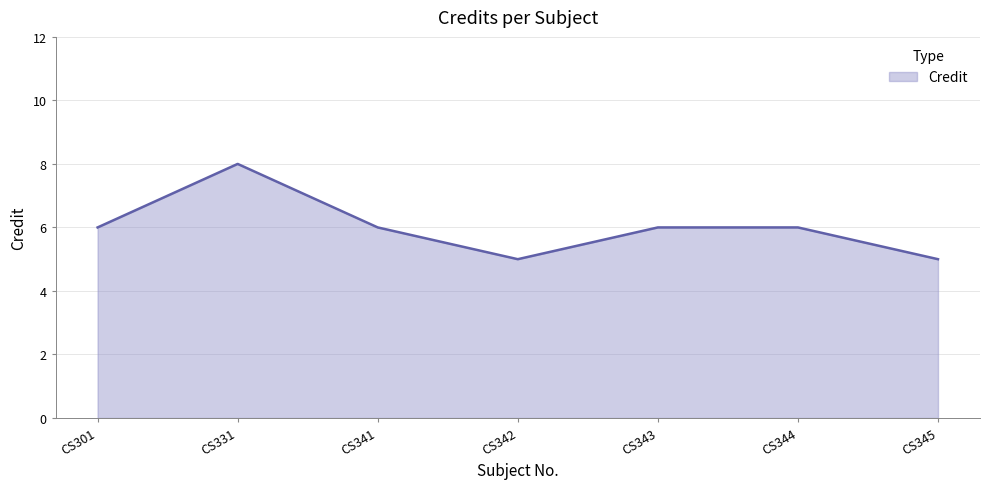

Between CS343 and CS342, which is larger?

CS343